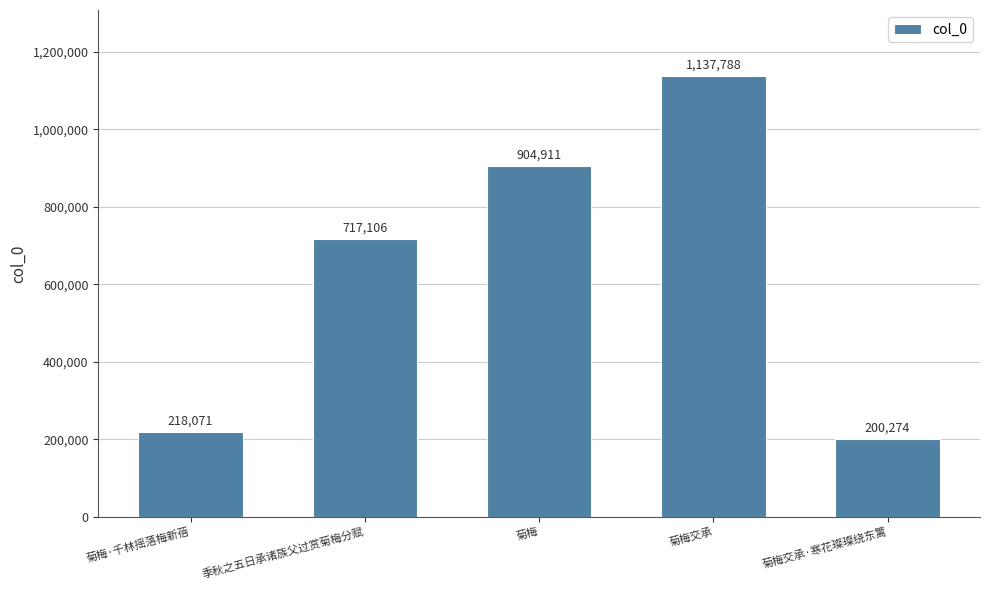

At which category does the chart reach its minimum across all series?

菊梅交承·寒花璨璨绕东篱